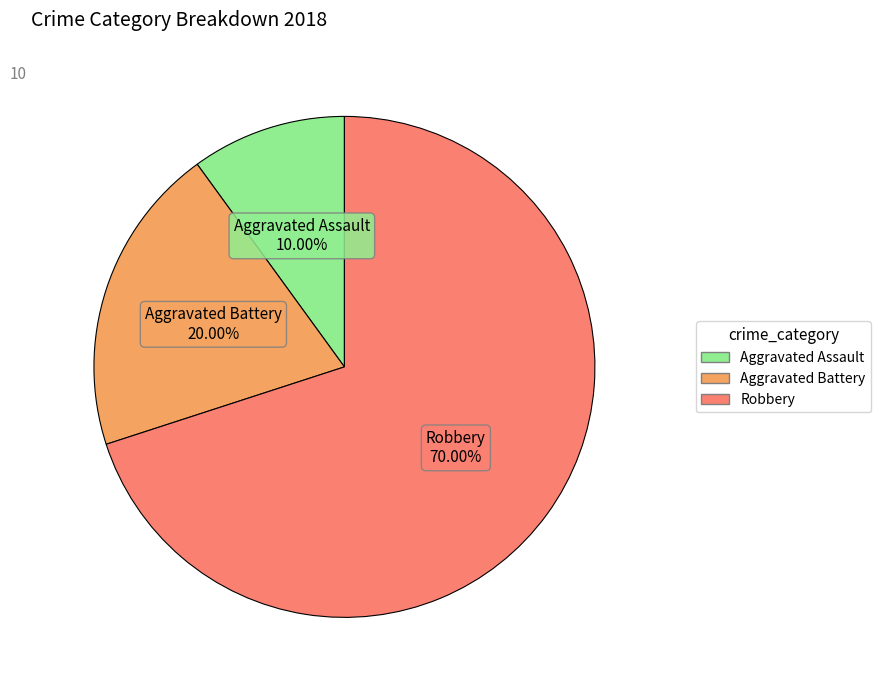

How many slices are in this pie chart?

3